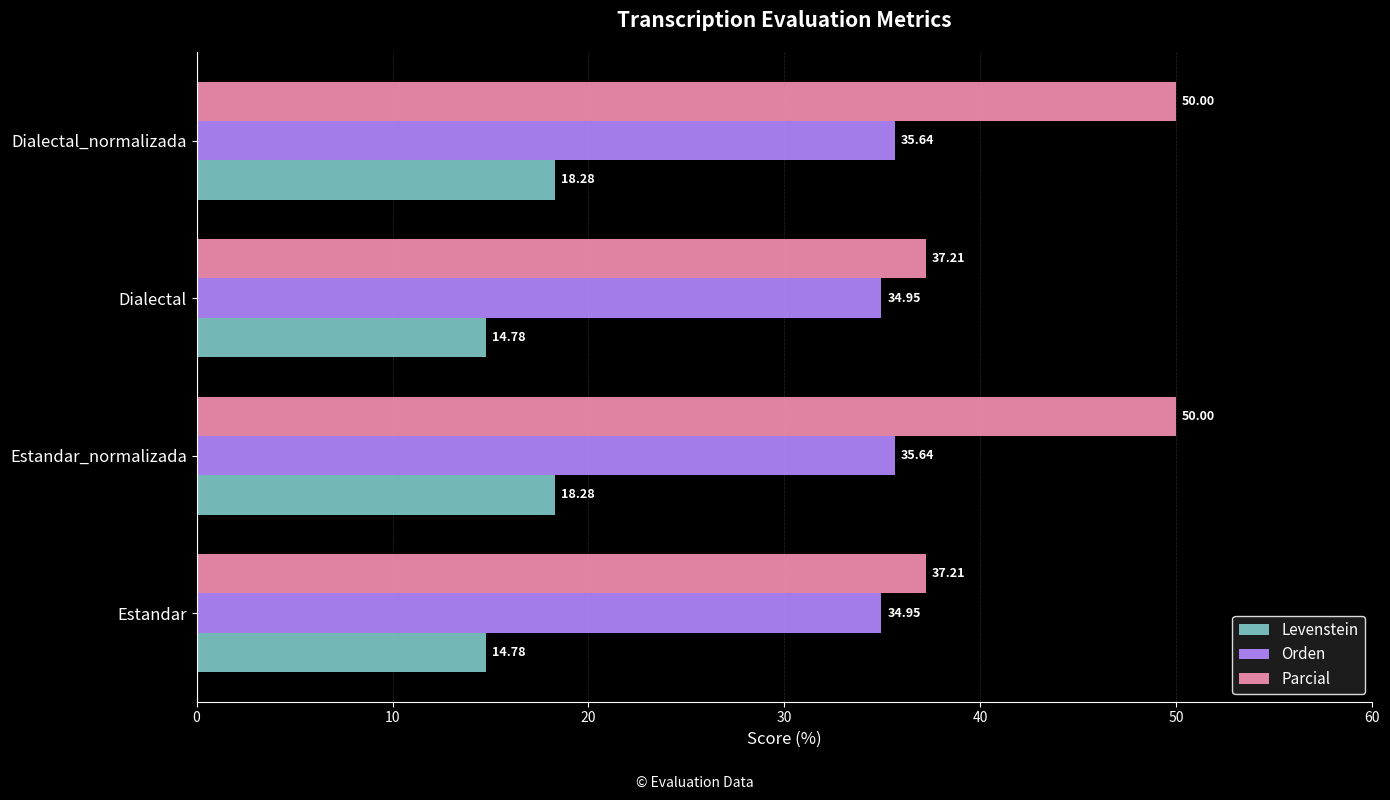

What is the difference between the highest and lowest values at Estandar?

22.4